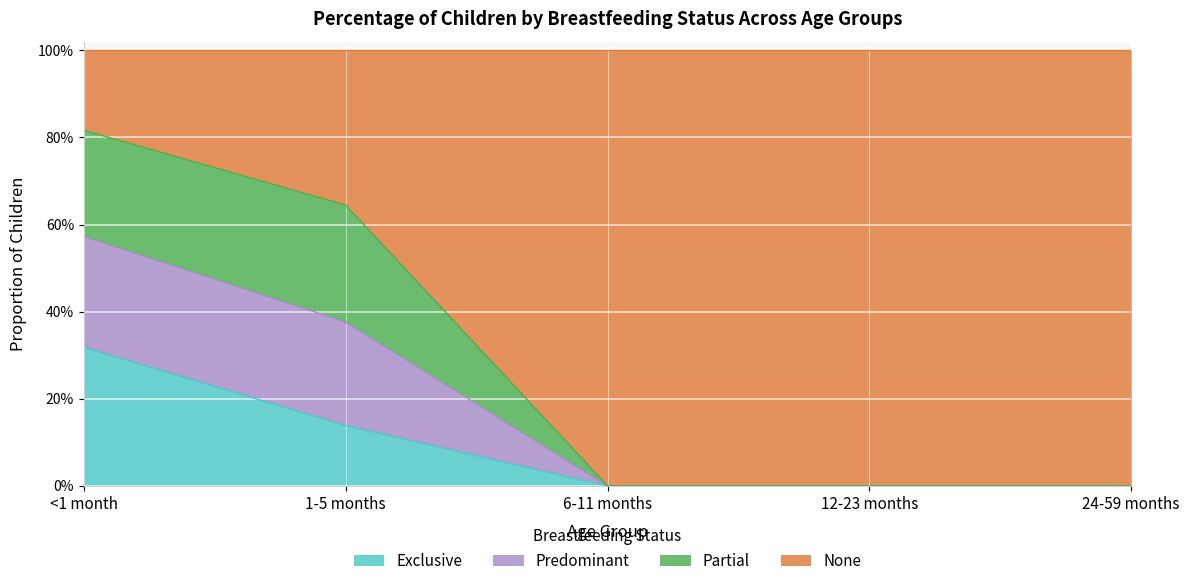

What is the value of the Exclusive point at the 2nd from the left?

0.1